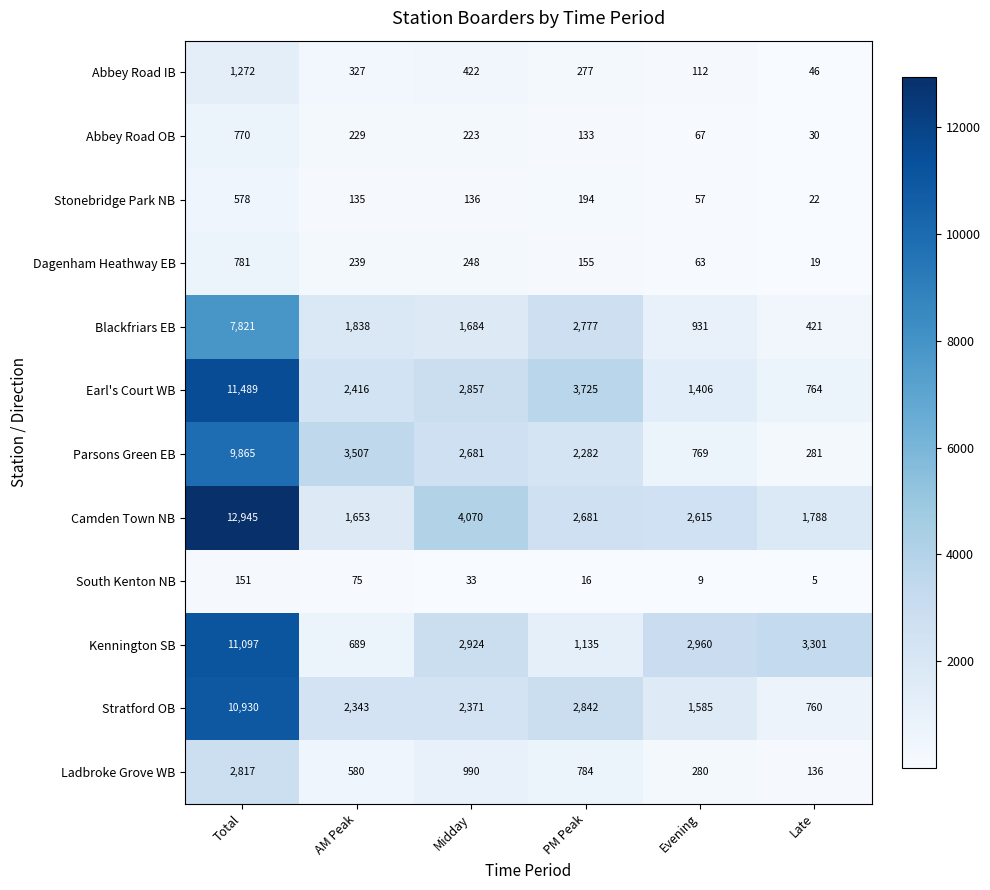

True or false: Stonebridge Park NB has a value of 188 at AM Peak.

False